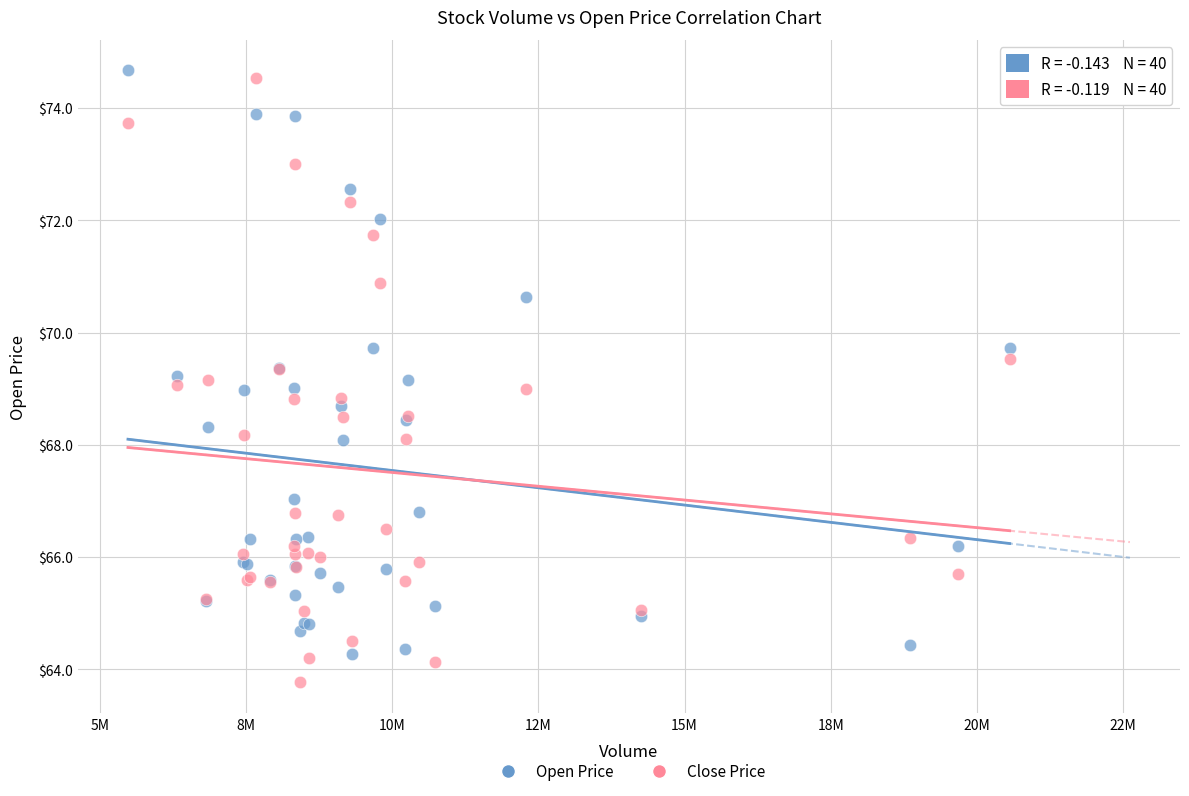

What are all the series names shown in the legend?

Open Price, Close Price